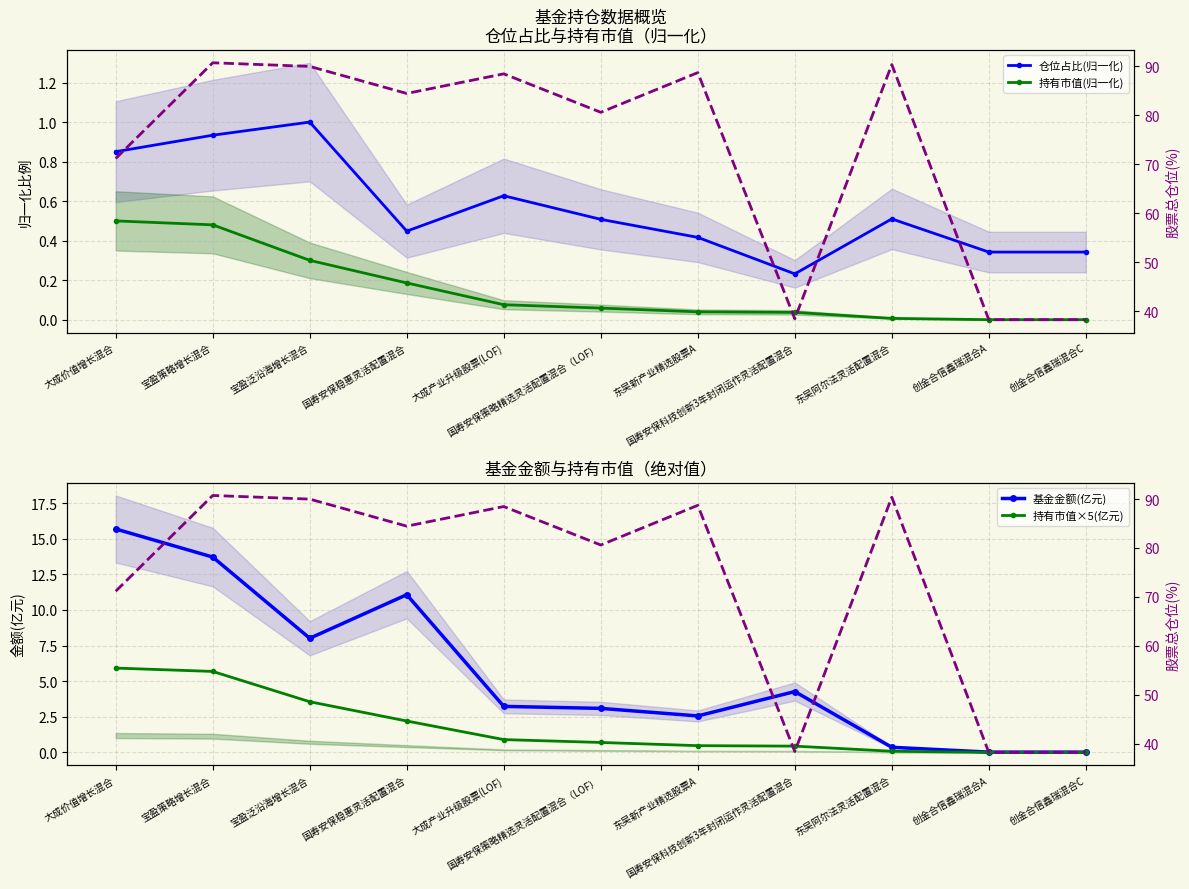

What is the sum of all 基金金额(亿元) values?

62.0